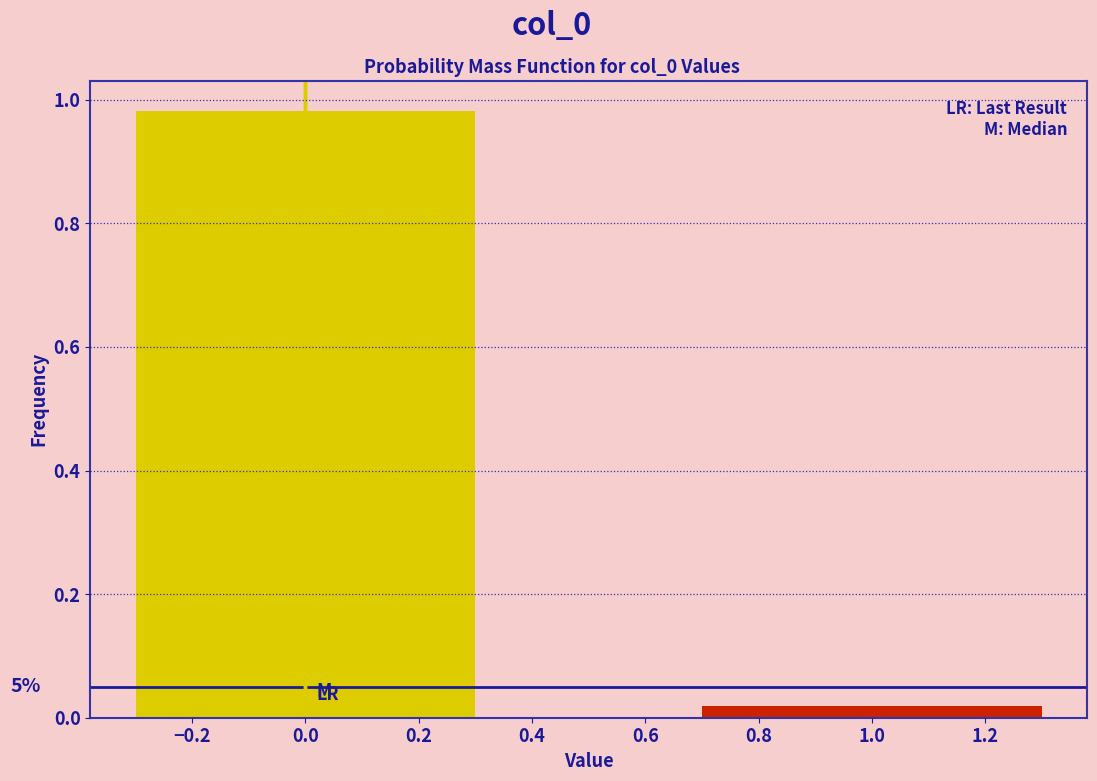

What is the average value?

0.5